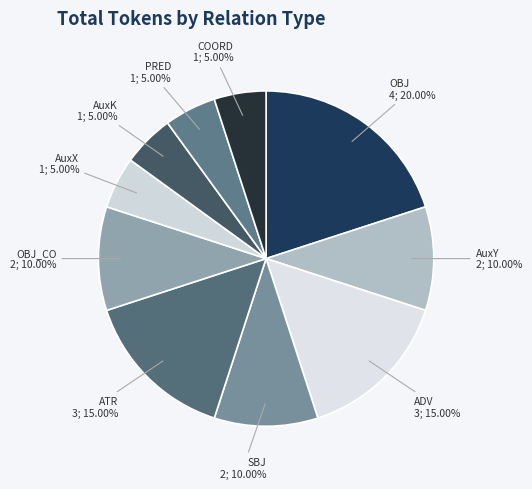

To the nearest percent, what is the difference between the AuxY and PRED slice percentages?

5%